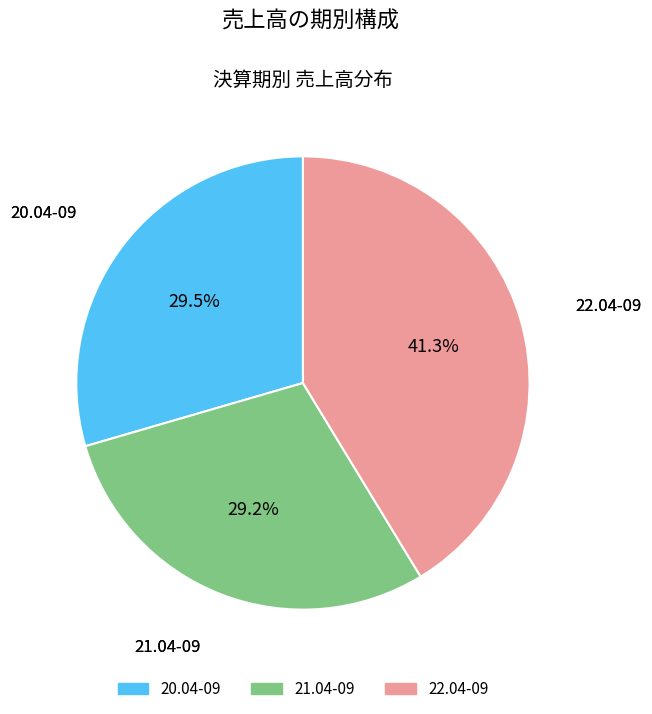

True or false: 21.04-09 accounts for 29% of the total.

True